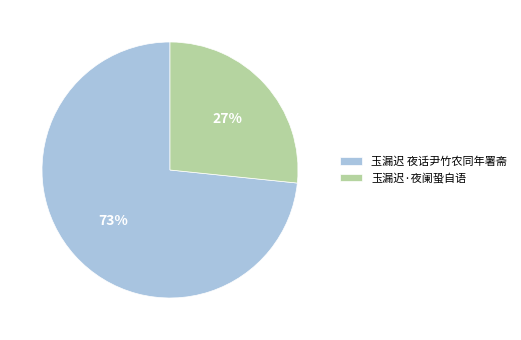

Do 玉漏迟·夜阑蛩自语 and 玉漏迟 夜话尹竹农同年署斋 together represent more than half of the pie?

Yes